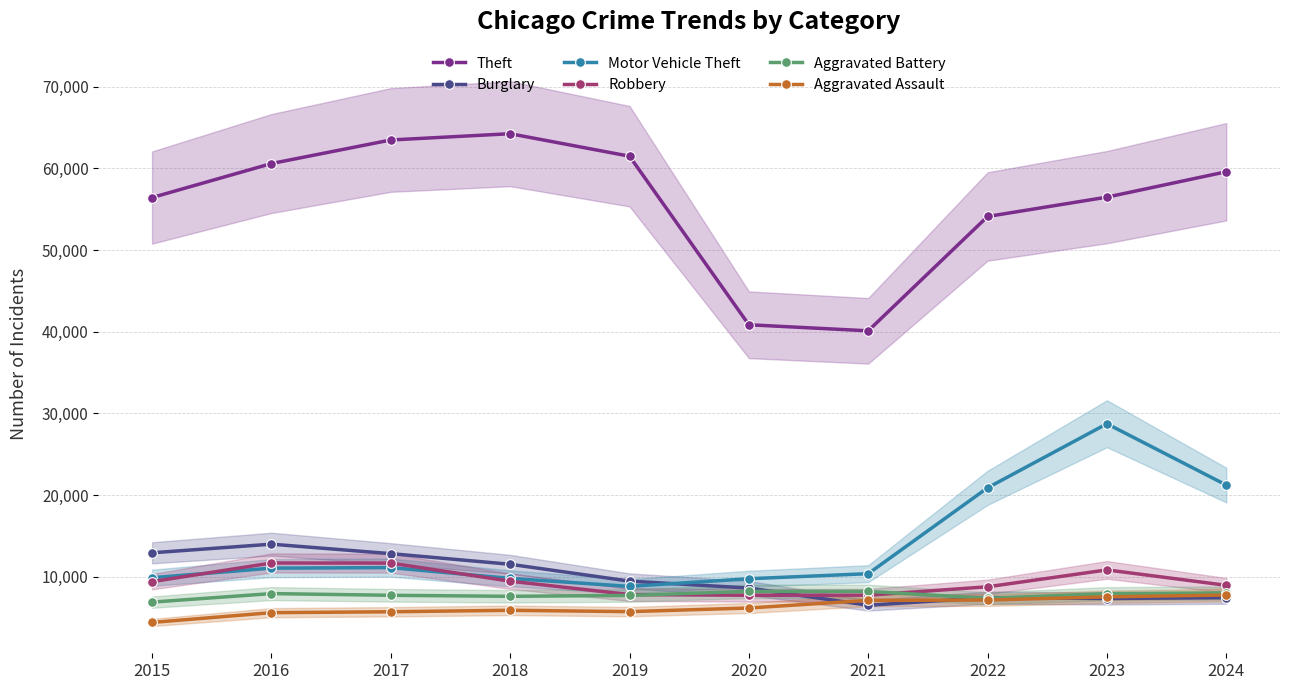

How many values in the Robbery series are below 9406?

5